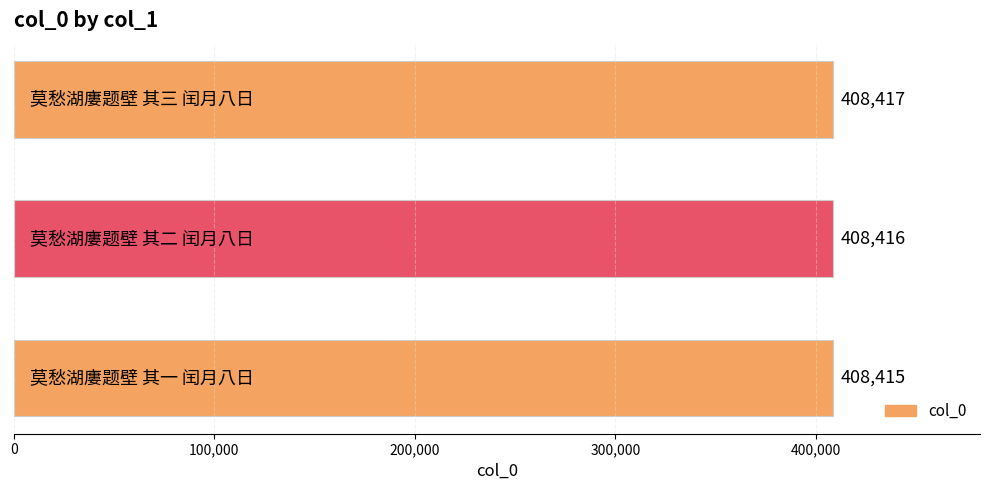

What is the average value?

408416